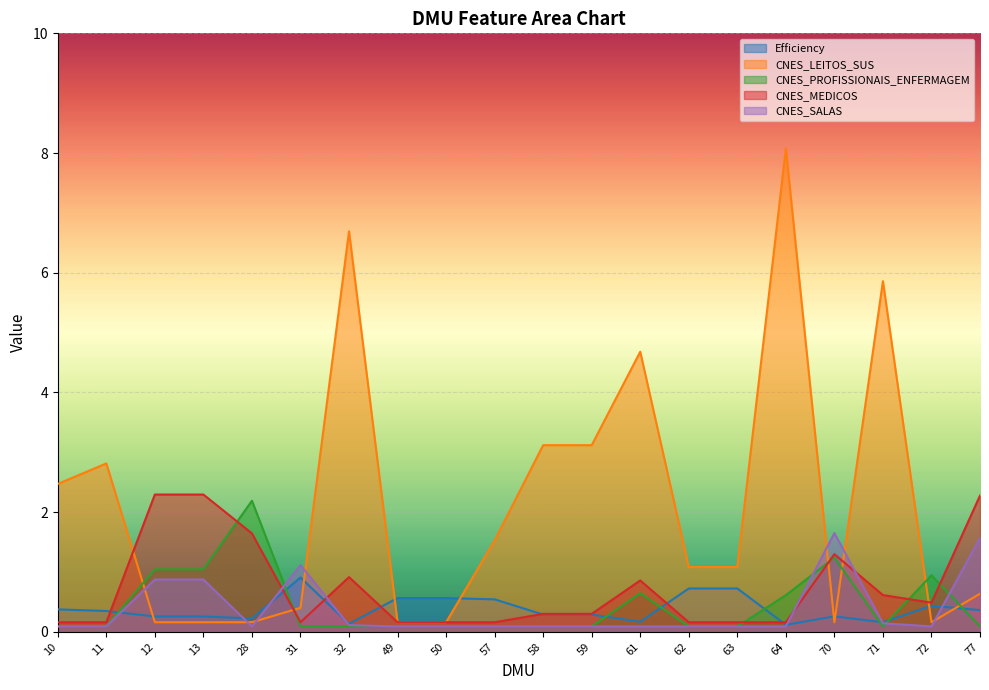

Between 58 and 77, which series saw the biggest shift?

CNES_LEITOS_SUS